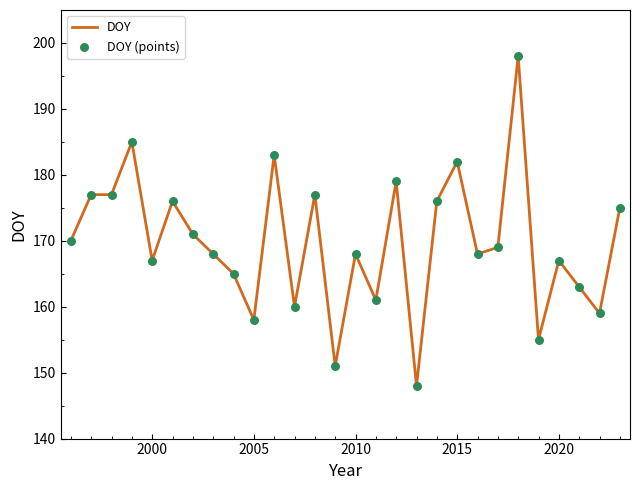

What is the maximum value shown in the chart?

198